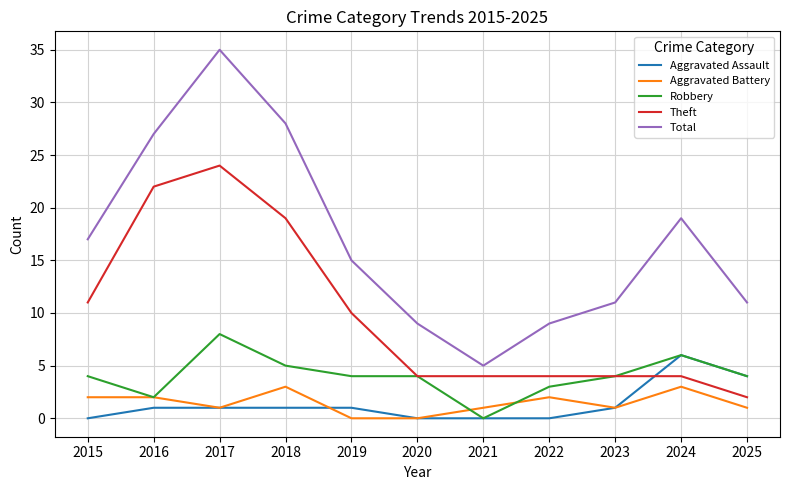

What is the spread (max minus min) of values at 2015?

17